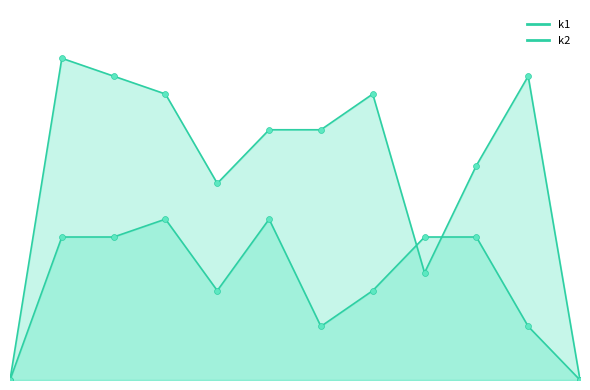

Which series has the largest total across all categories?

k1